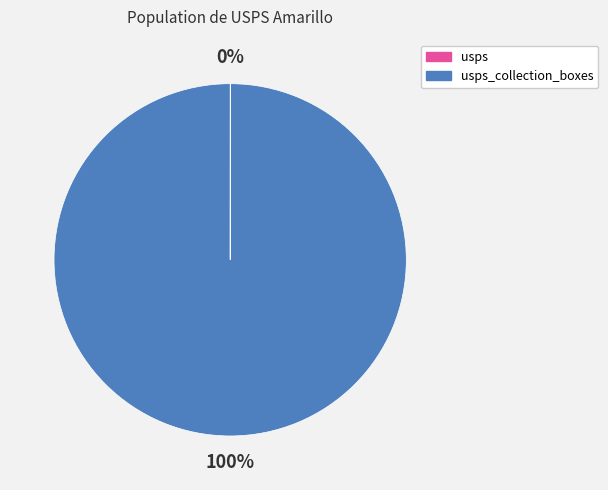

To the nearest percent, what is the average slice percentage?

50%